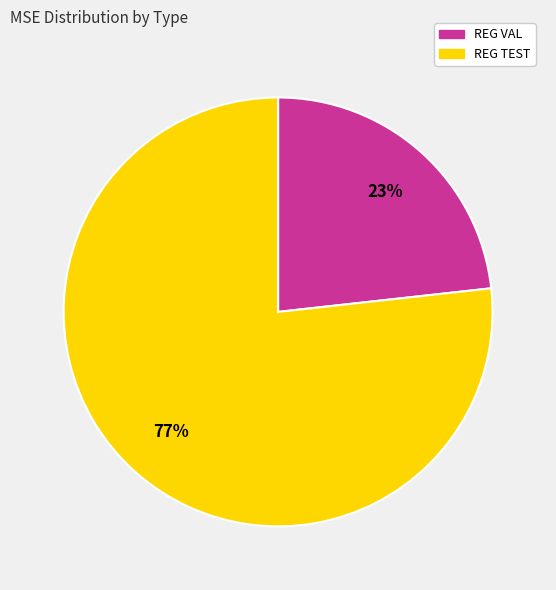

What percentage is the REG TEST slice, to the nearest percent?

77%